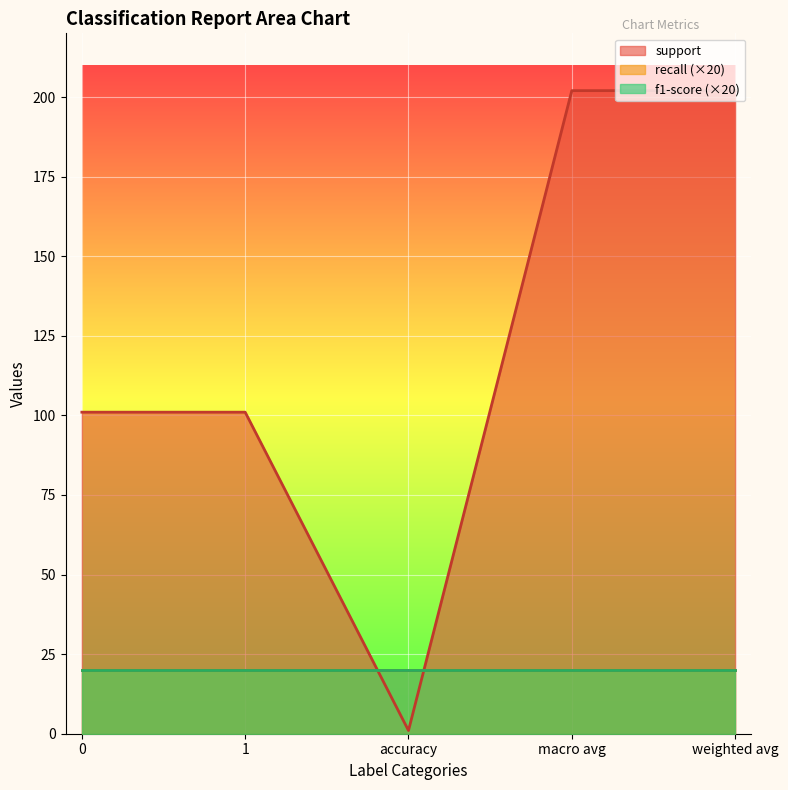

Which series has the largest range (max minus min)?

support